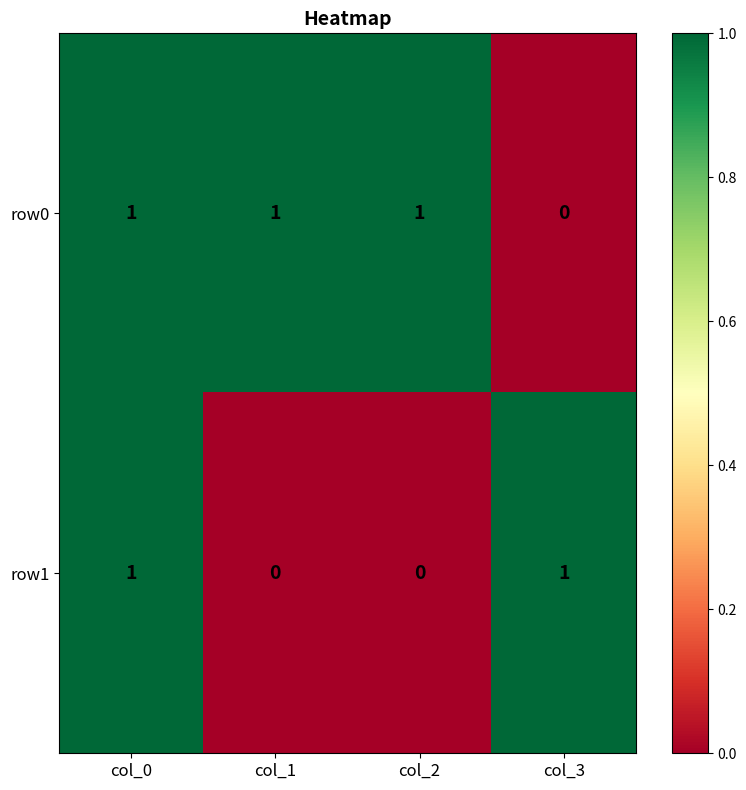

Count the row0 values in the range 1 to 2.

3